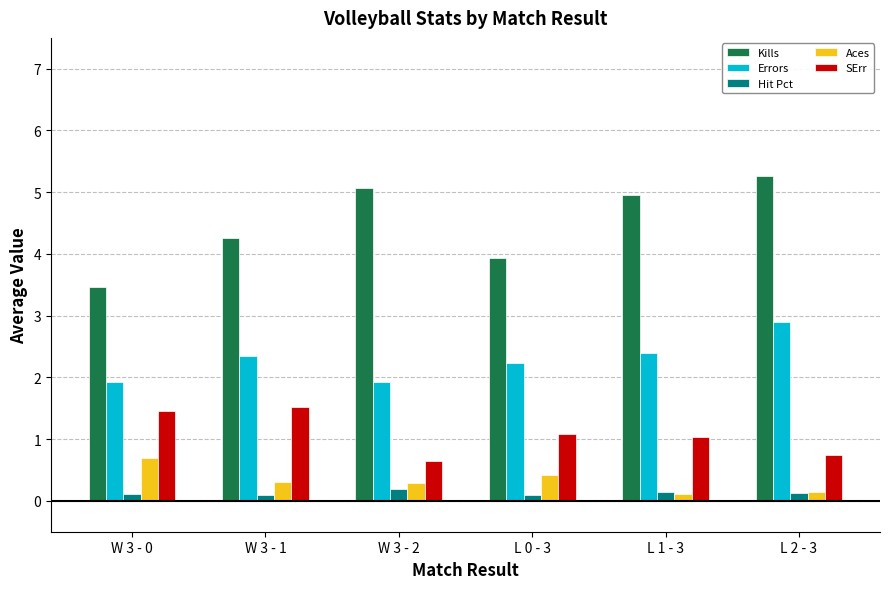

True or false: SErr has a value of 2.7 at W 3 - 1.

False